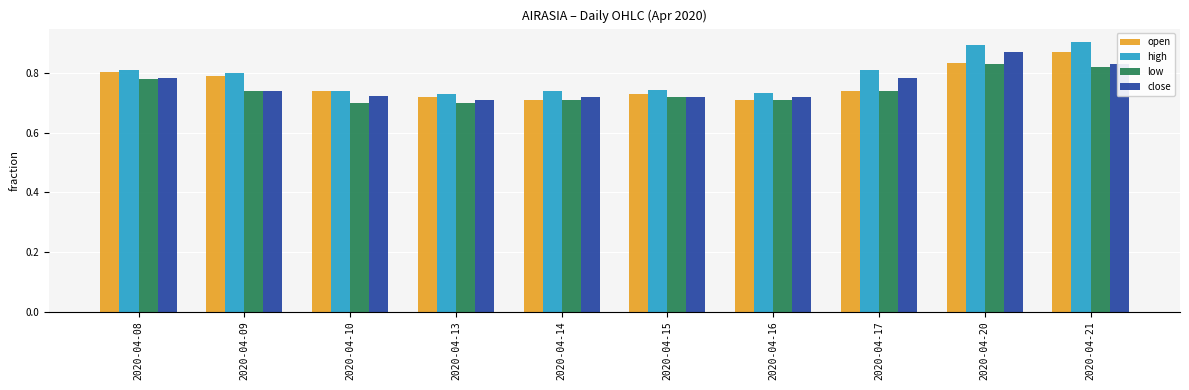

How many open values are between 0 and 1?

10